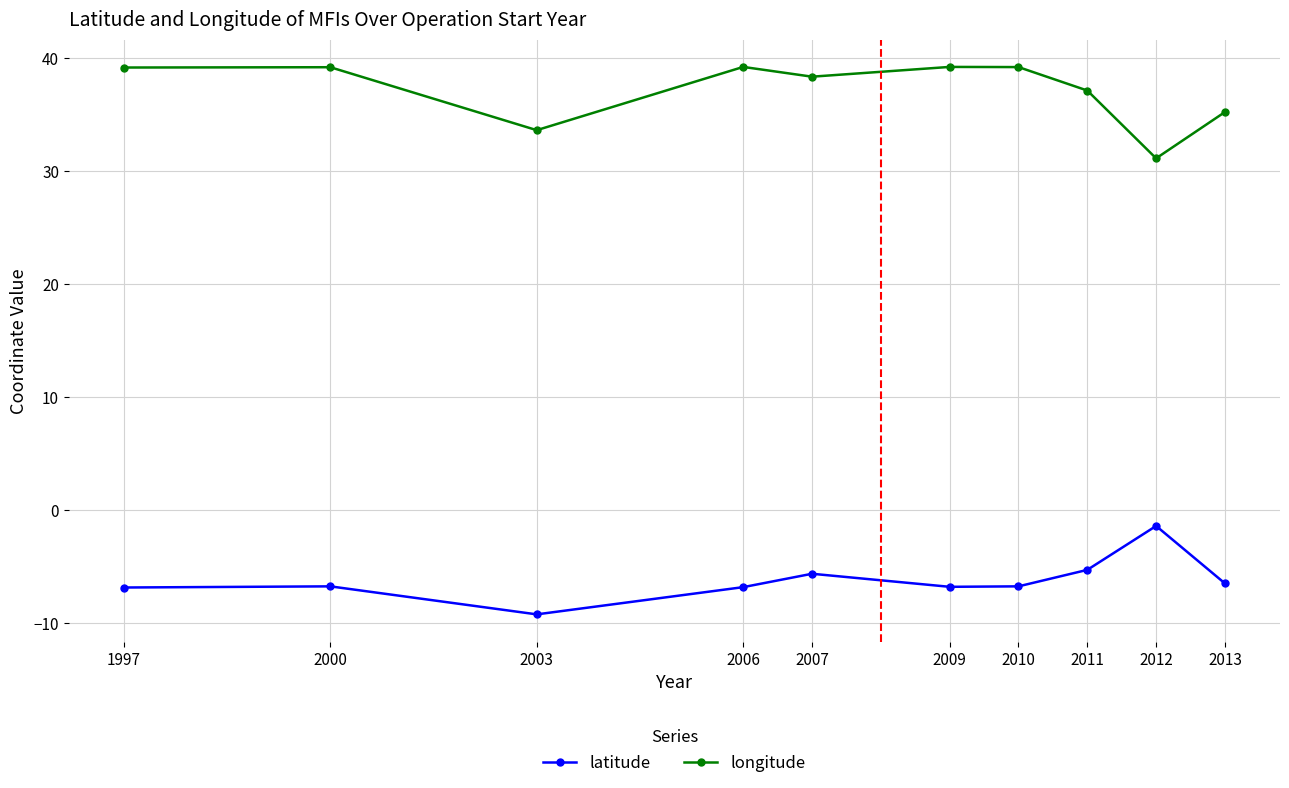

True or false: longitude has a value of 31.1 at 2012.

True